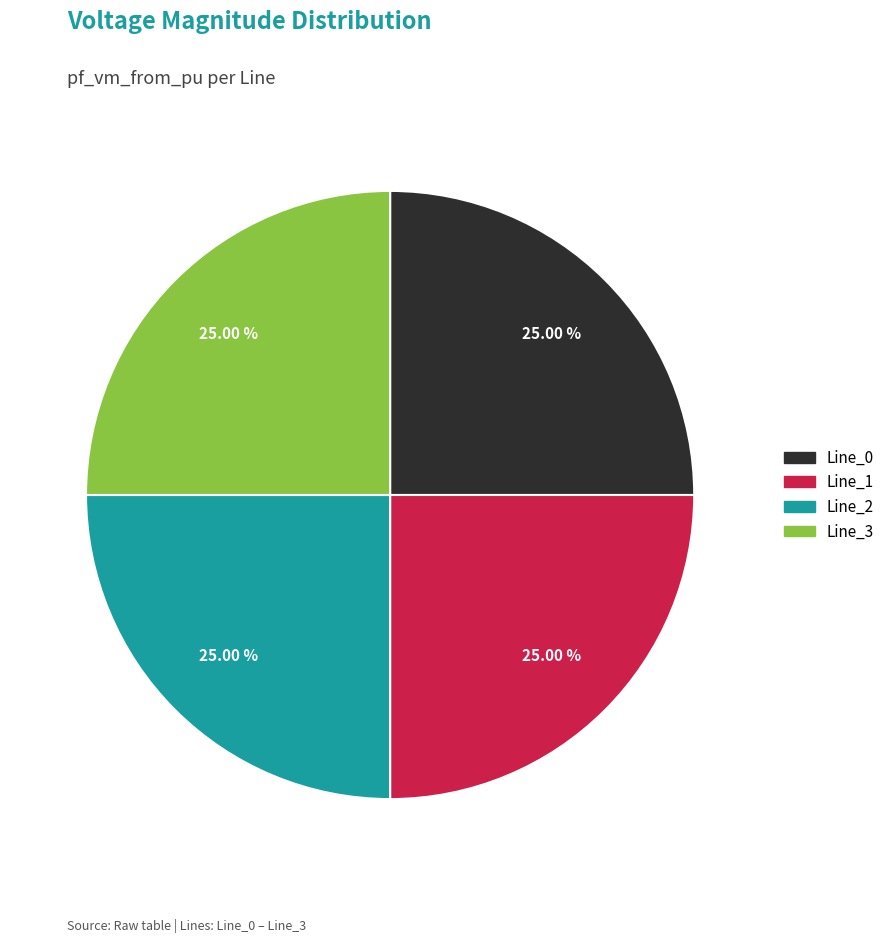

What is the ratio of the value at Line_3 to the value at Line_1?

1.0